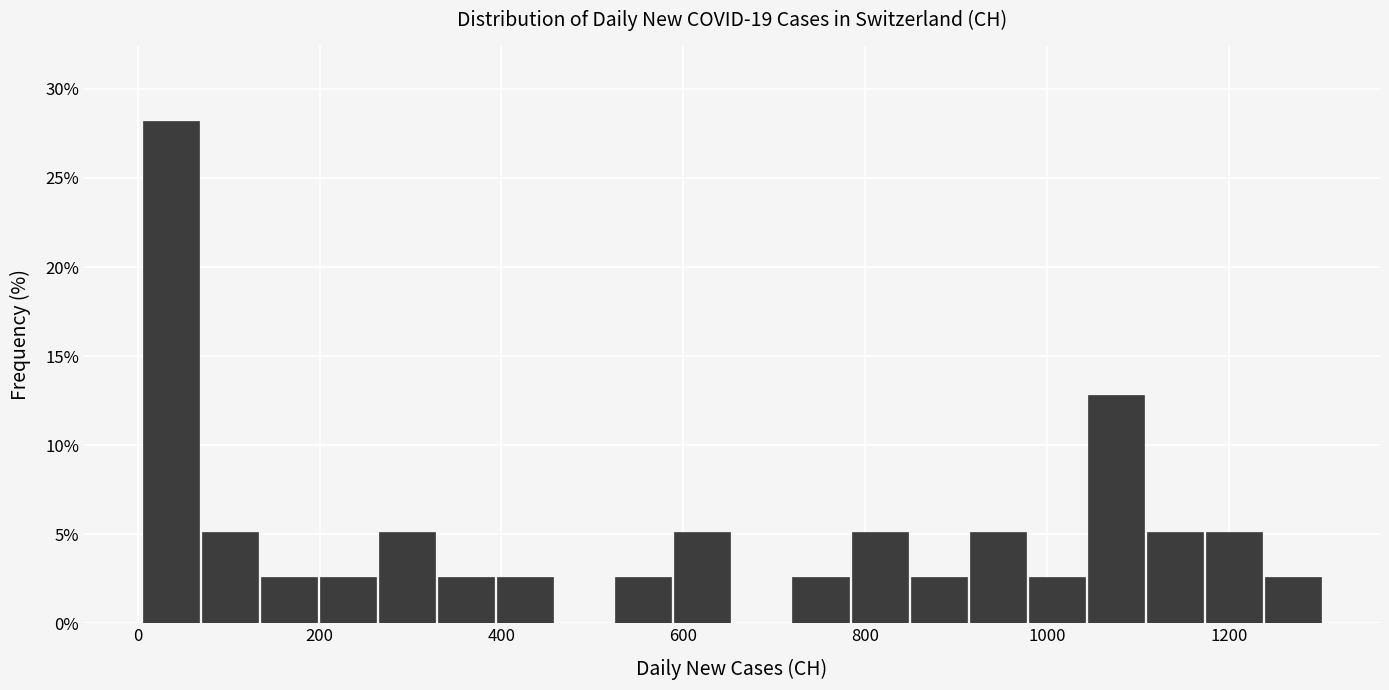

Around what value on the x-axis is the tallest bar? Give the approximate position of its centre, as read against the axis.

40